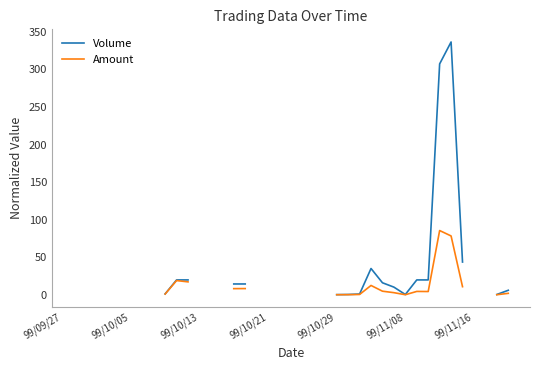

At which category does Amount reach its first local valley?

99/11/08